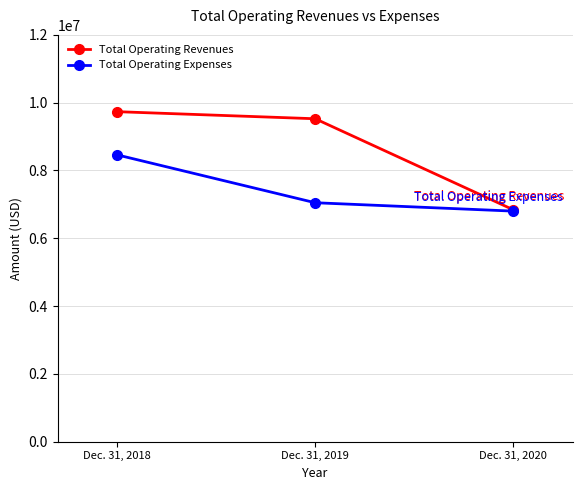

Does the chart display data point markers on the line(s)?

Yes